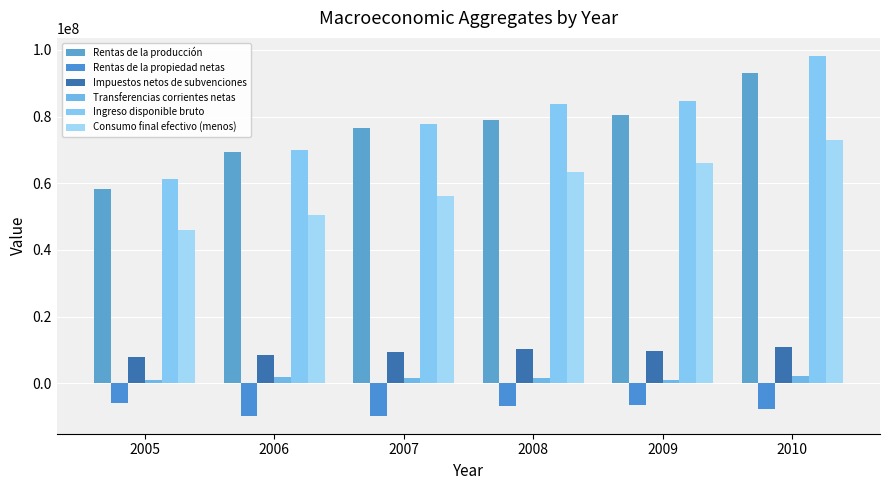

What is the value of the Consumo final efectivo (menos) bar at the 1st from the left?

45863929